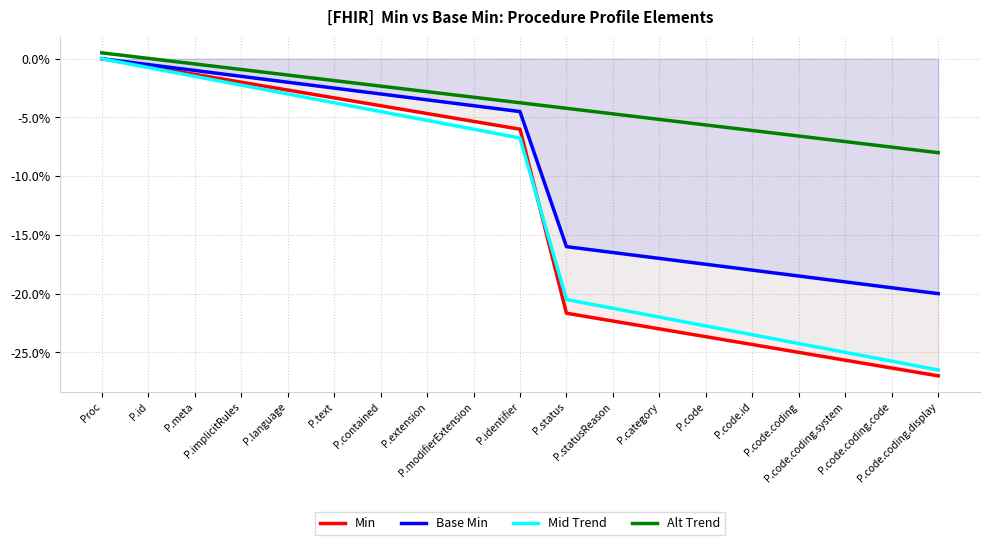

True or false: Base Min and Min intersect in this chart.

False